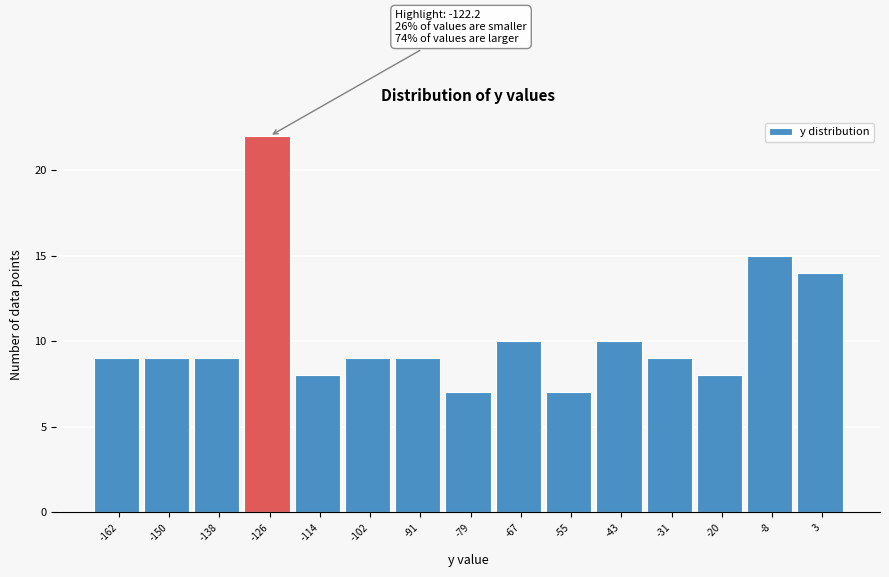

Reading left to right, what are all the values shown in this chart?

9	9	9	22	8	9	9	7	10	7	10	9	8	15	14